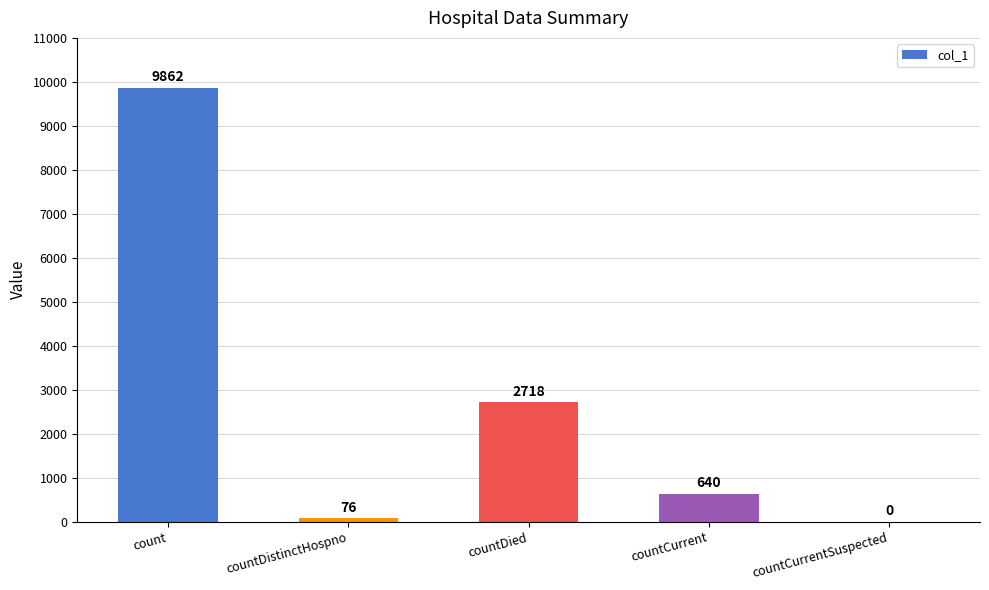

The chart shows a value of 1027 at countCurrent. True or false?

False